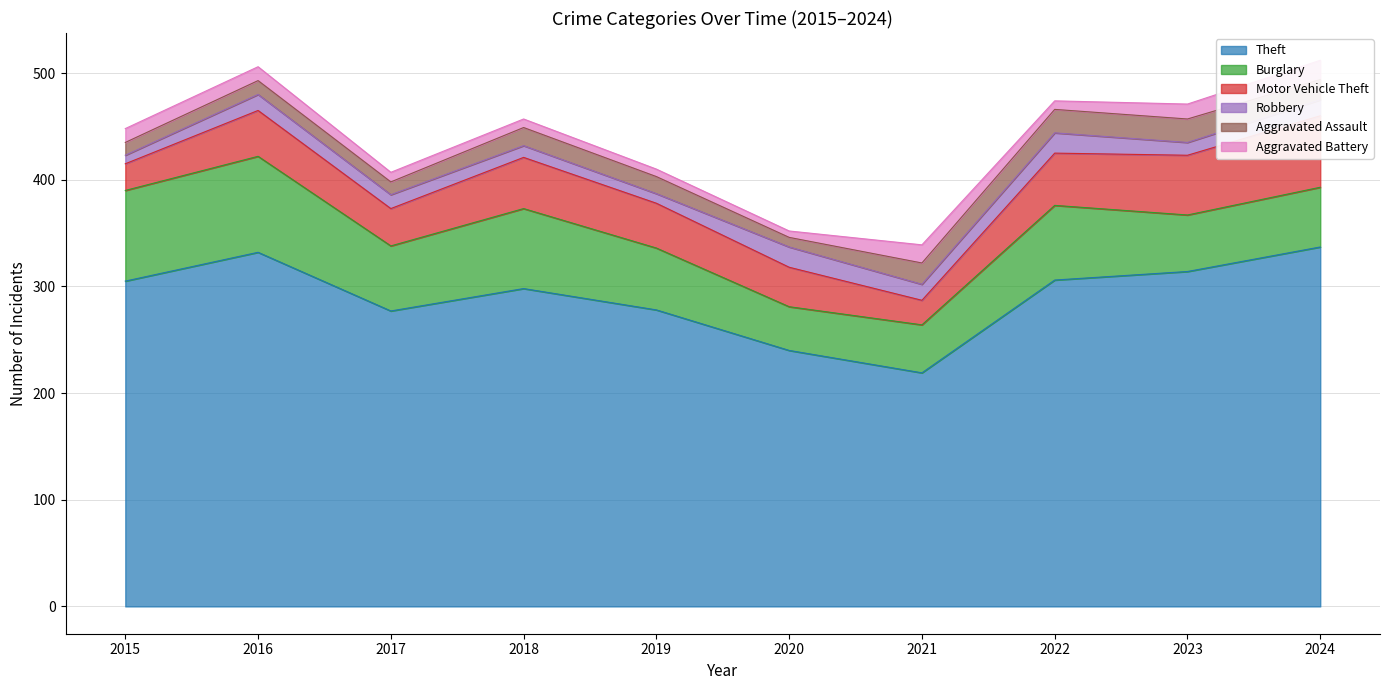

What is the value of the Aggravated Battery point at the 3rd from the left?

9